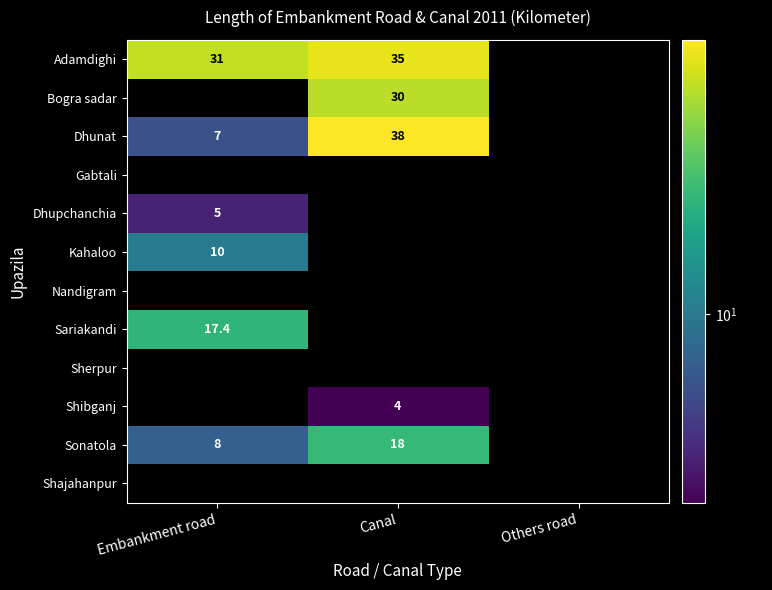

Is it true that Bogra sadar equals 30.0 at Canal?

True